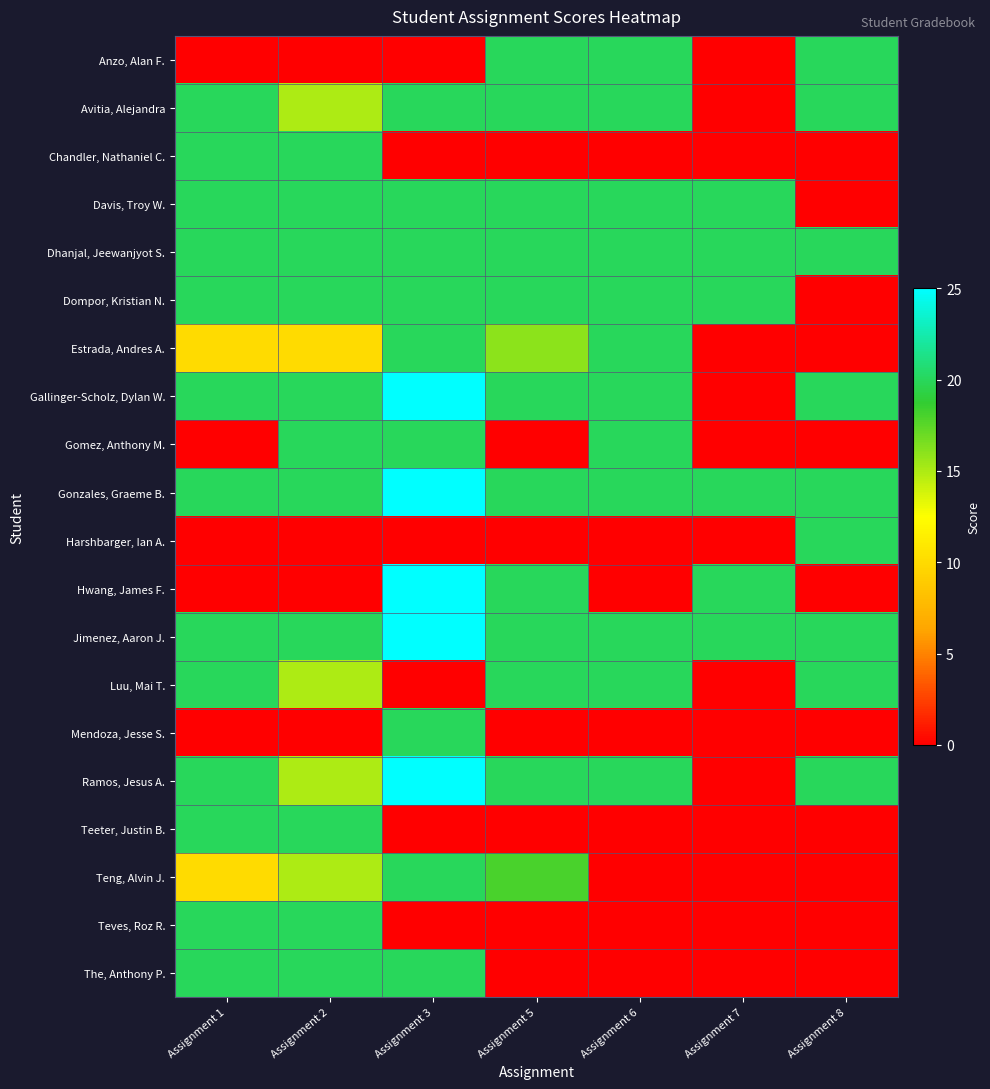

How many distinct data groups are displayed?

20